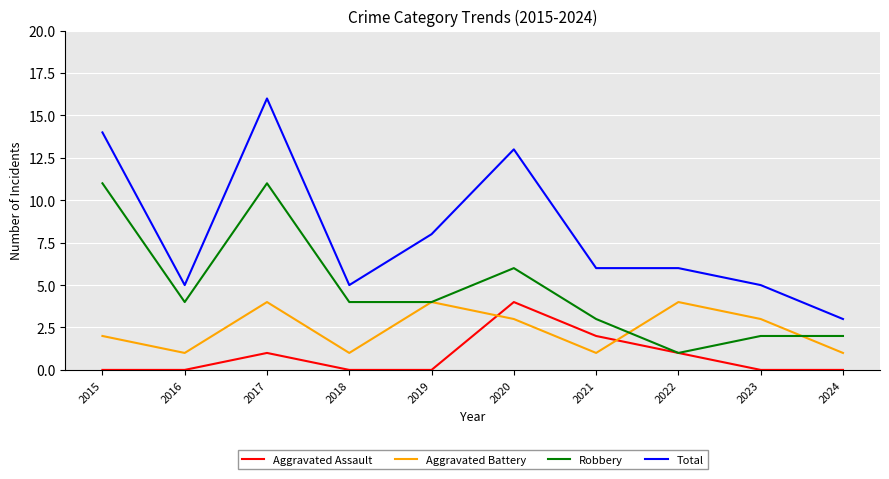

Reading left to right, extract all data points from this chart.

Aggravated Assault: 2015=0	2016=0	2017=1	2018=0	2019=0	2020=4	2021=2	2022=1	2023=0	2024=0
Aggravated Battery: 2015=2	2016=1	2017=4	2018=1	2019=4	2020=3	2021=1	2022=4	2023=3	2024=1
Robbery: 2015=11	2016=4	2017=11	2018=4	2019=4	2020=6	2021=3	2022=1	2023=2	2024=2
Total: 2015=14	2016=5	2017=16	2018=5	2019=8	2020=13	2021=6	2022=6	2023=5	2024=3